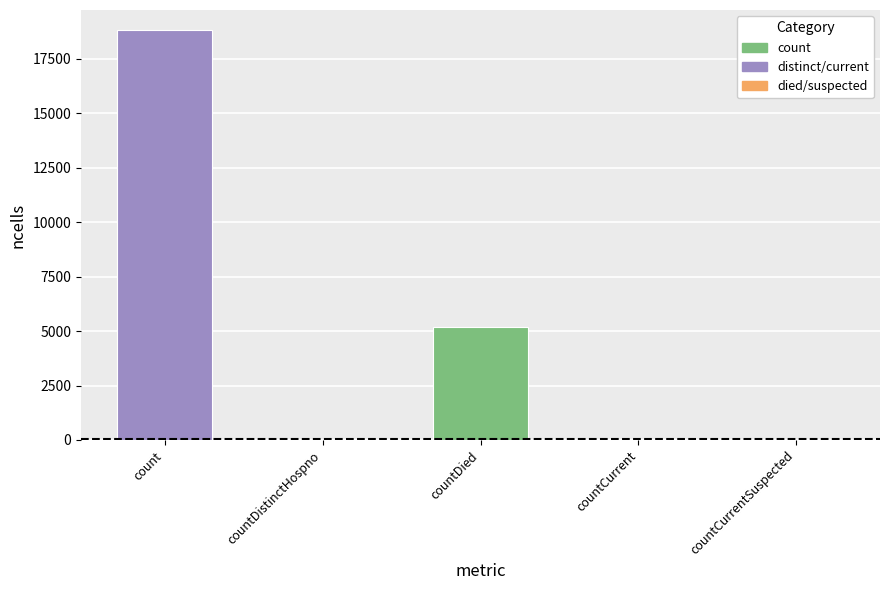

Which has a higher value, countCurrent or count?

count